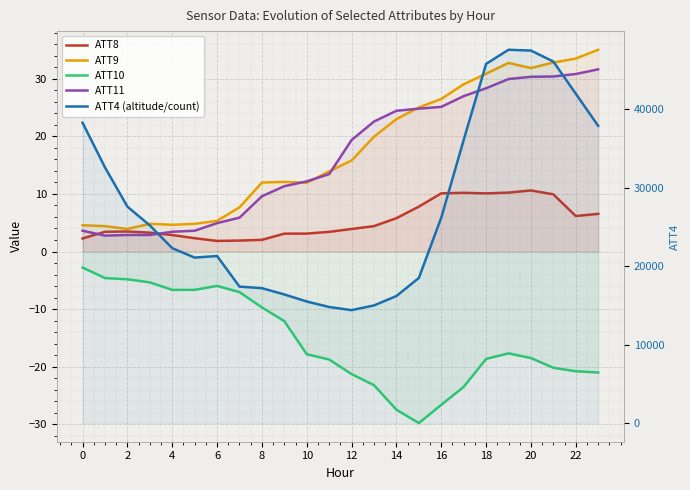

How many lines are shown in the chart?

5